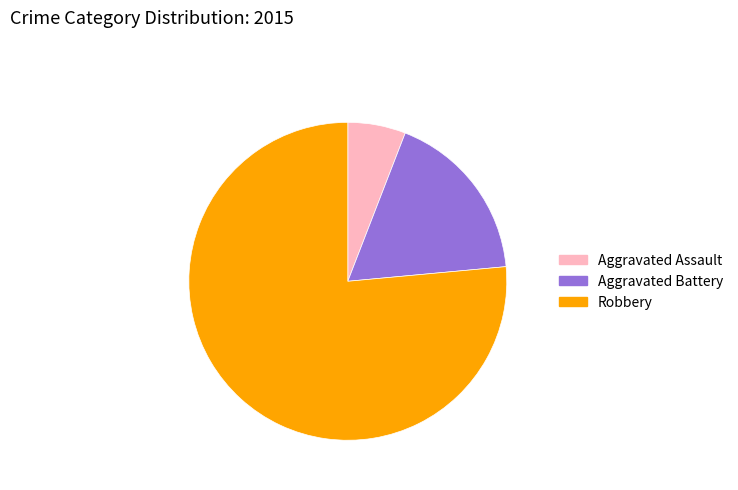

Approximately how many times larger is the value at Robbery compared to Aggravated Assault?

13.0